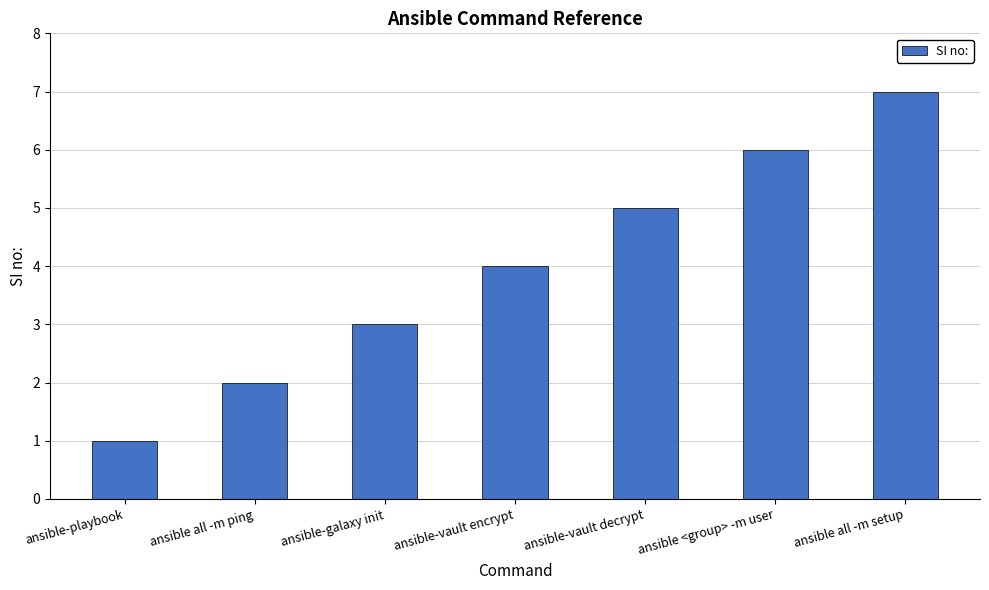

Reading left to right, list all the values displayed in this chart.

1	2	3	4	5	6	7